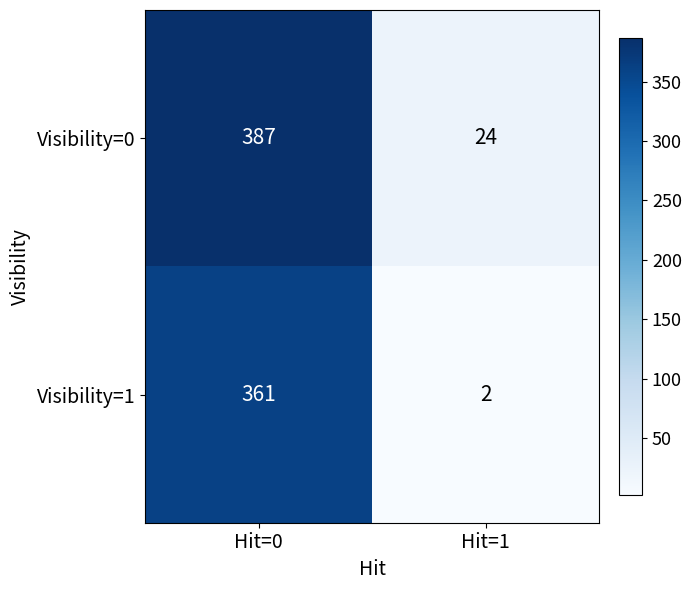

What is the highest value of the Visibility=0 series?

387